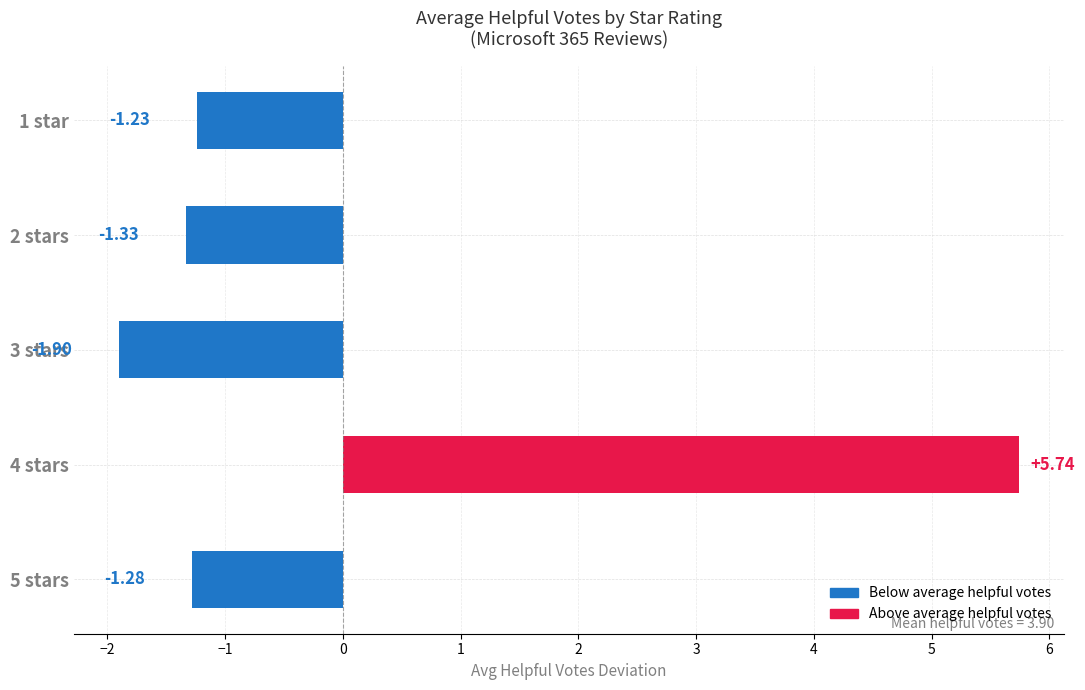

How many negative values are there?

4